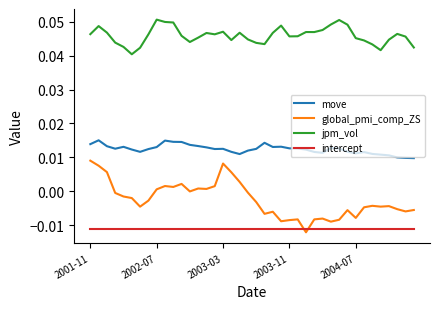

Rank the series by their maximum value, from highest to lowest.

jpm_vol, move, global_pmi_comp_ZS, intercept